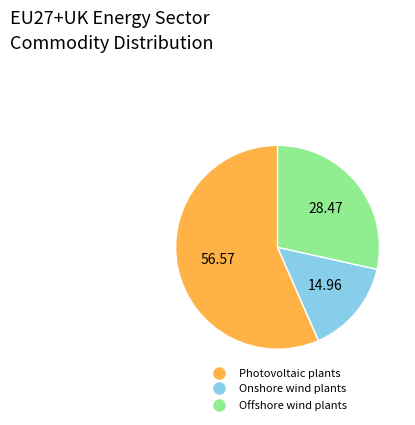

What is the smallest slice in the pie chart?

Onshore wind plants